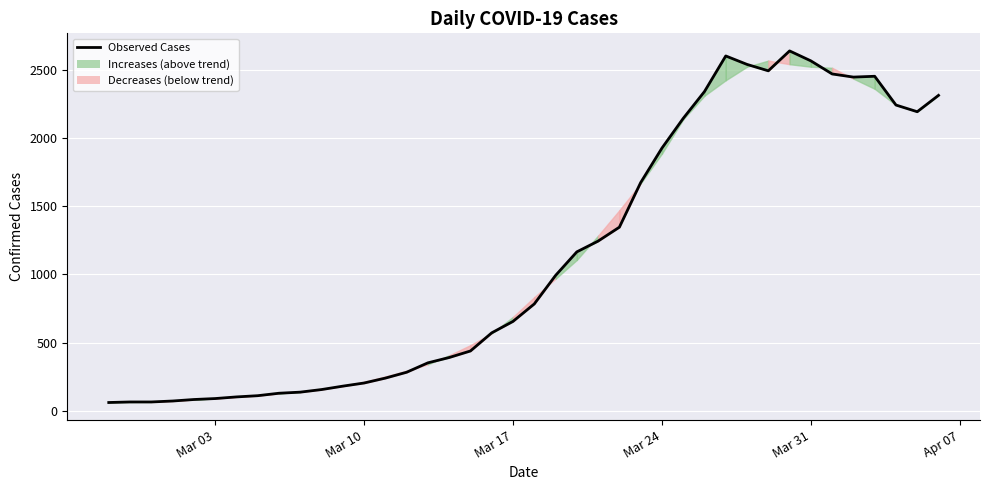

What is the difference between the maximum and minimum values?

2579